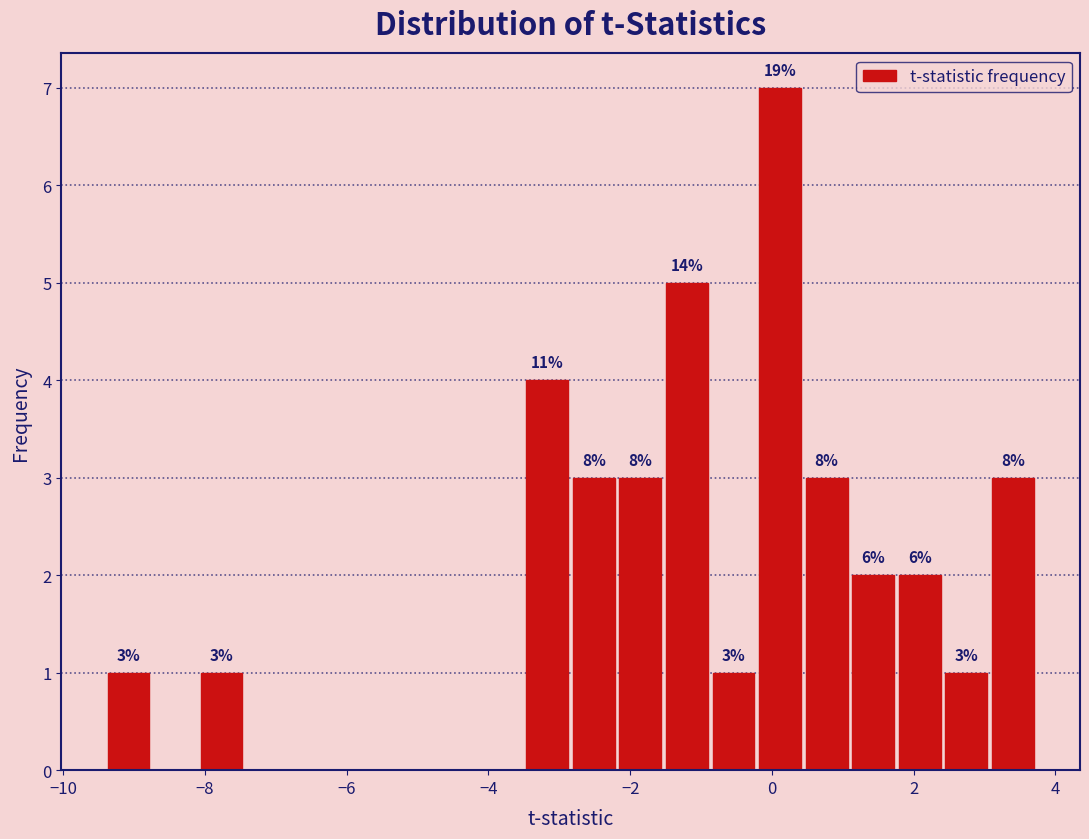

Around what value on the x-axis is the tallest bar? Give the approximate position of its centre, as read against the axis.

0.2